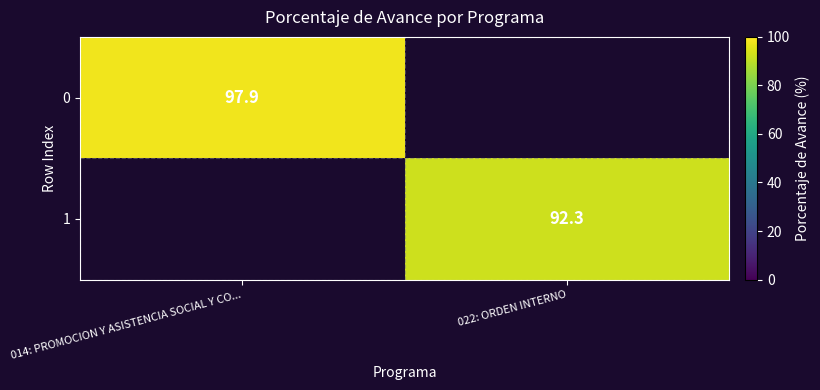

Is it true that 1 equals 92.3 at 022: ORDEN INTERNO?

True